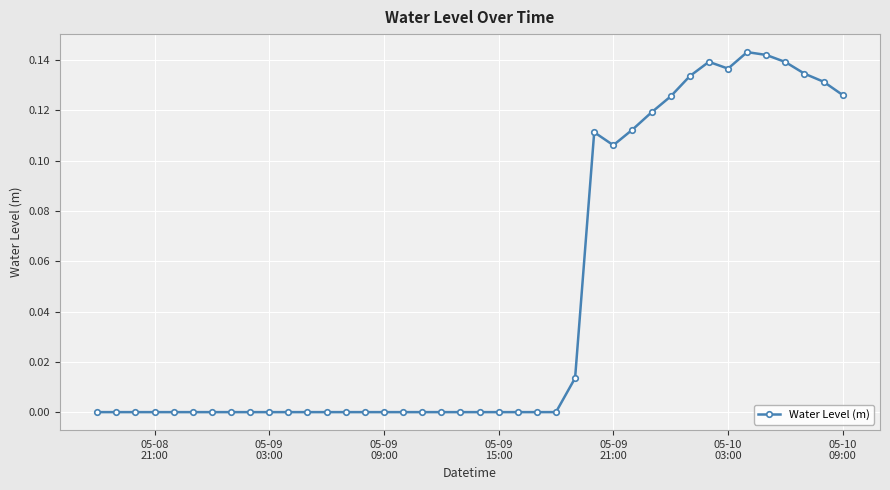

True or false: there are more than 0 points higher than both neighbors.

True